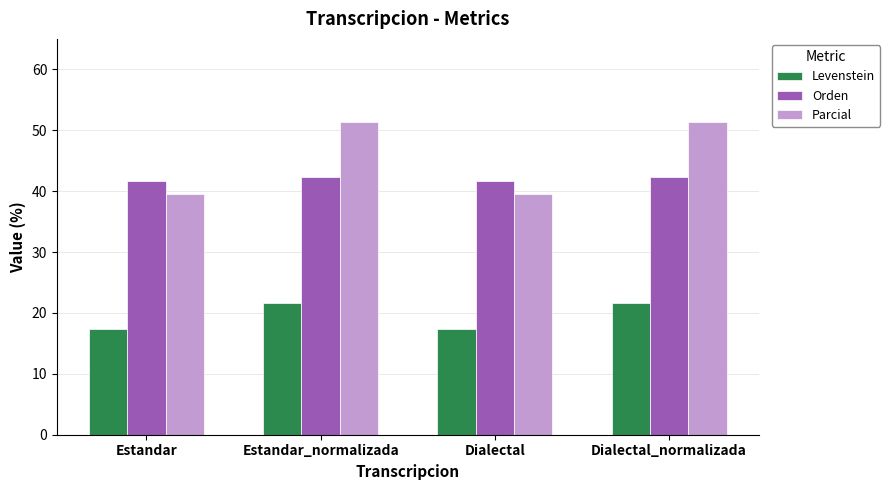

Is it true that Parcial equals 51.4 at Estandar_normalizada?

True